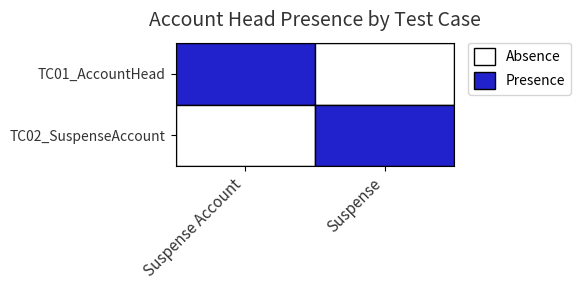

Reading left to right, extract all data points from this chart.

TC01_AccountHead: Suspense Account=8520	Suspense=0
TC02_SuspenseAccount: Suspense Account=0	Suspense=8520